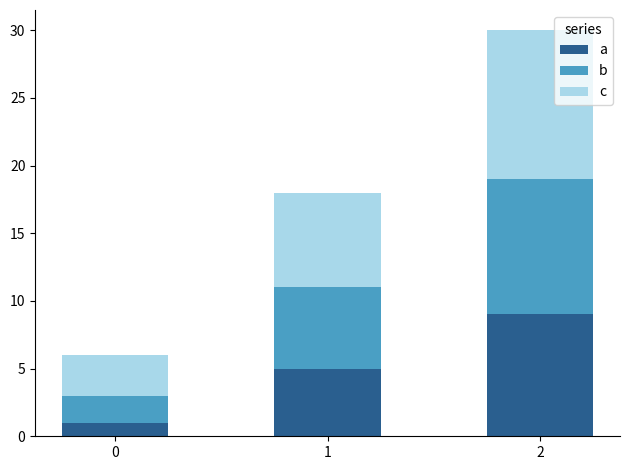

The value of a at 0 is 0. True or false?

False